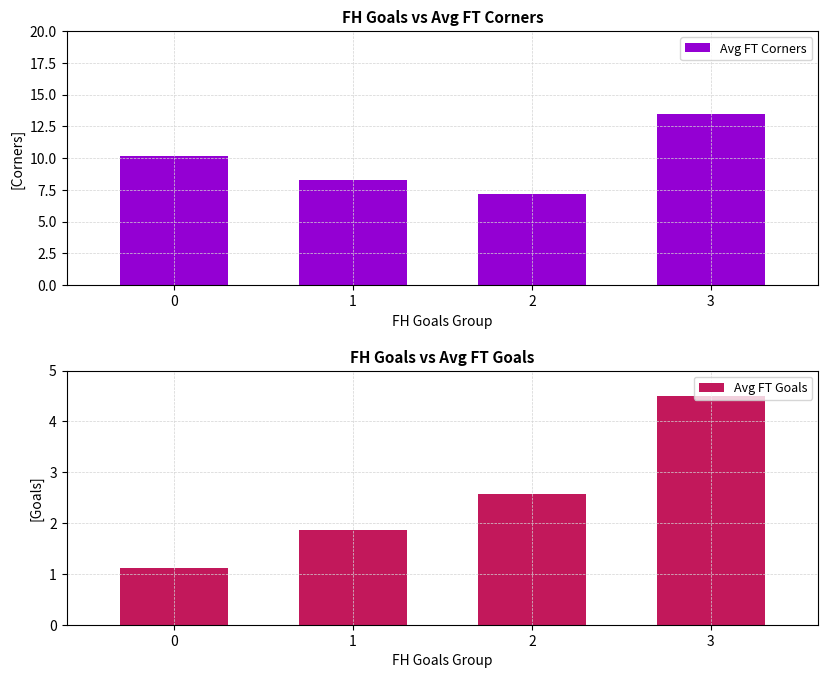

What is the approximate value of Avg FT Goals at 2?

2.6